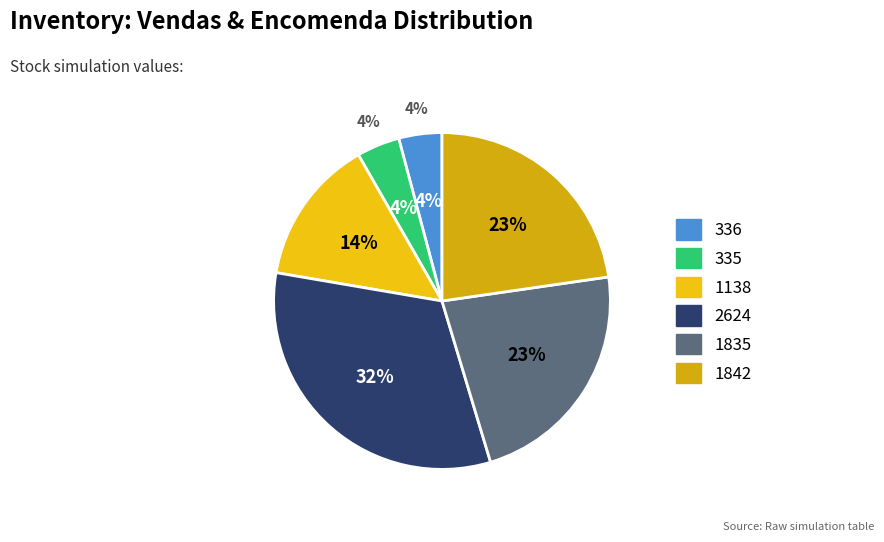

Which slice is the largest?

Encomenda 2624